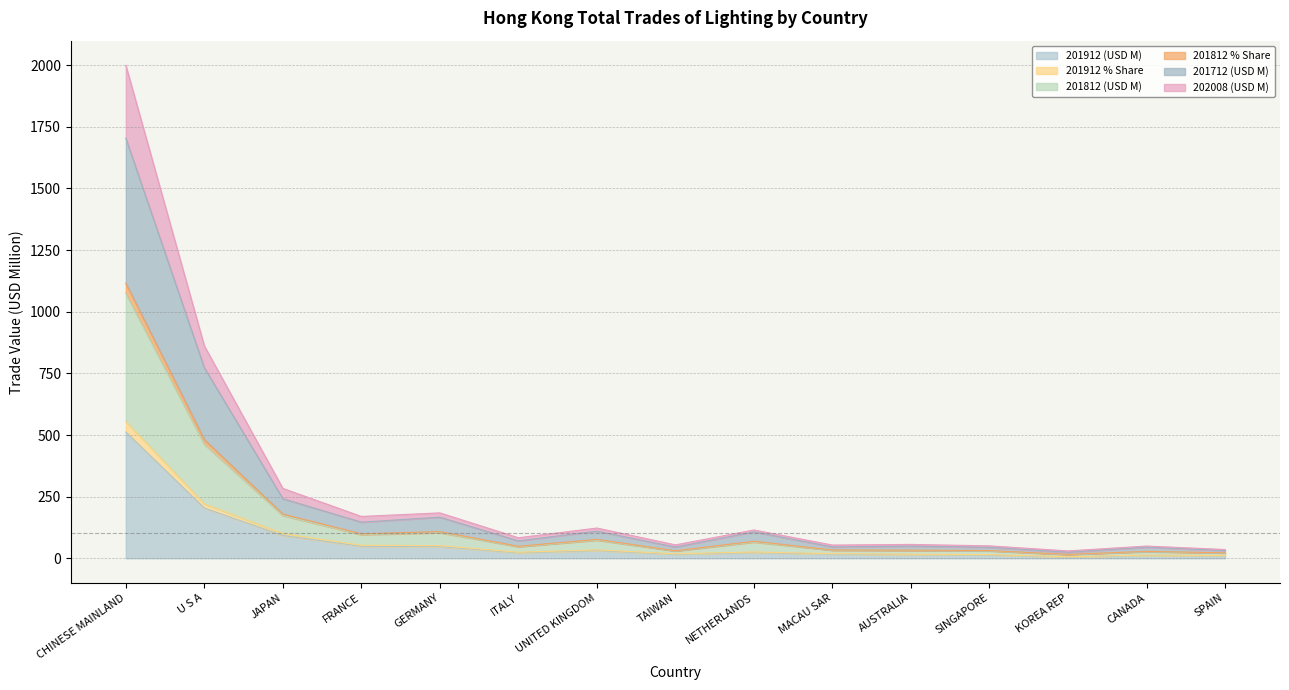

How many distinct data groups are displayed?

6